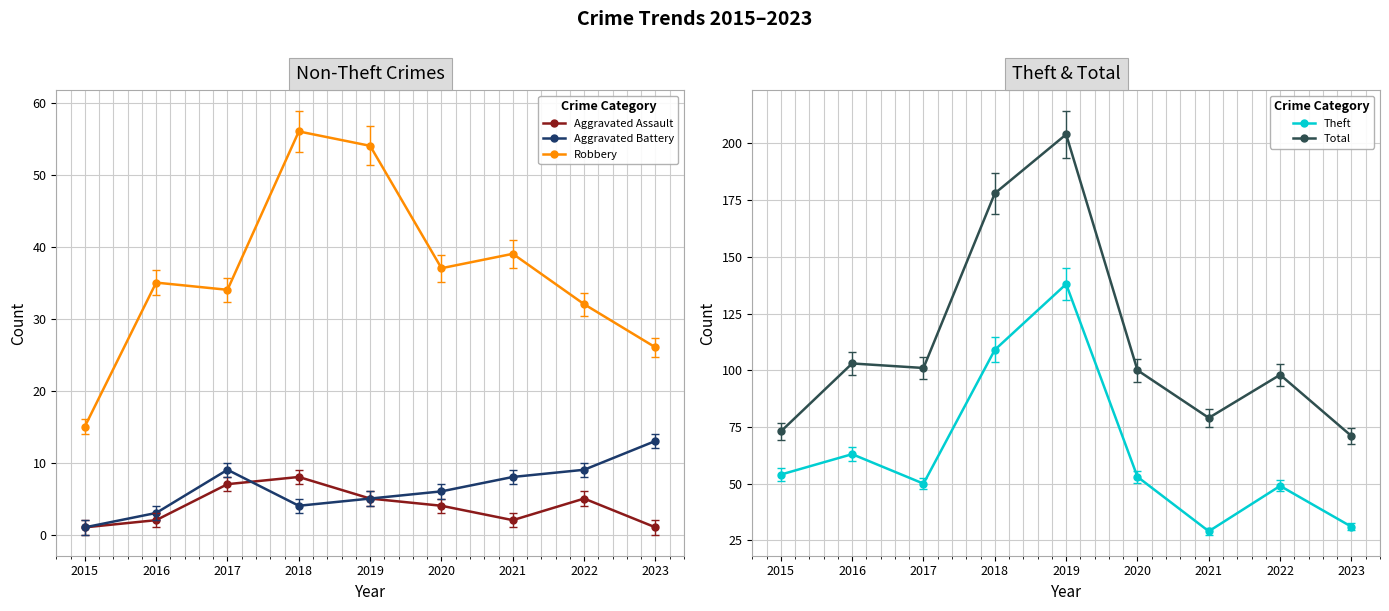

At which label does Total first exceed 100?

2016